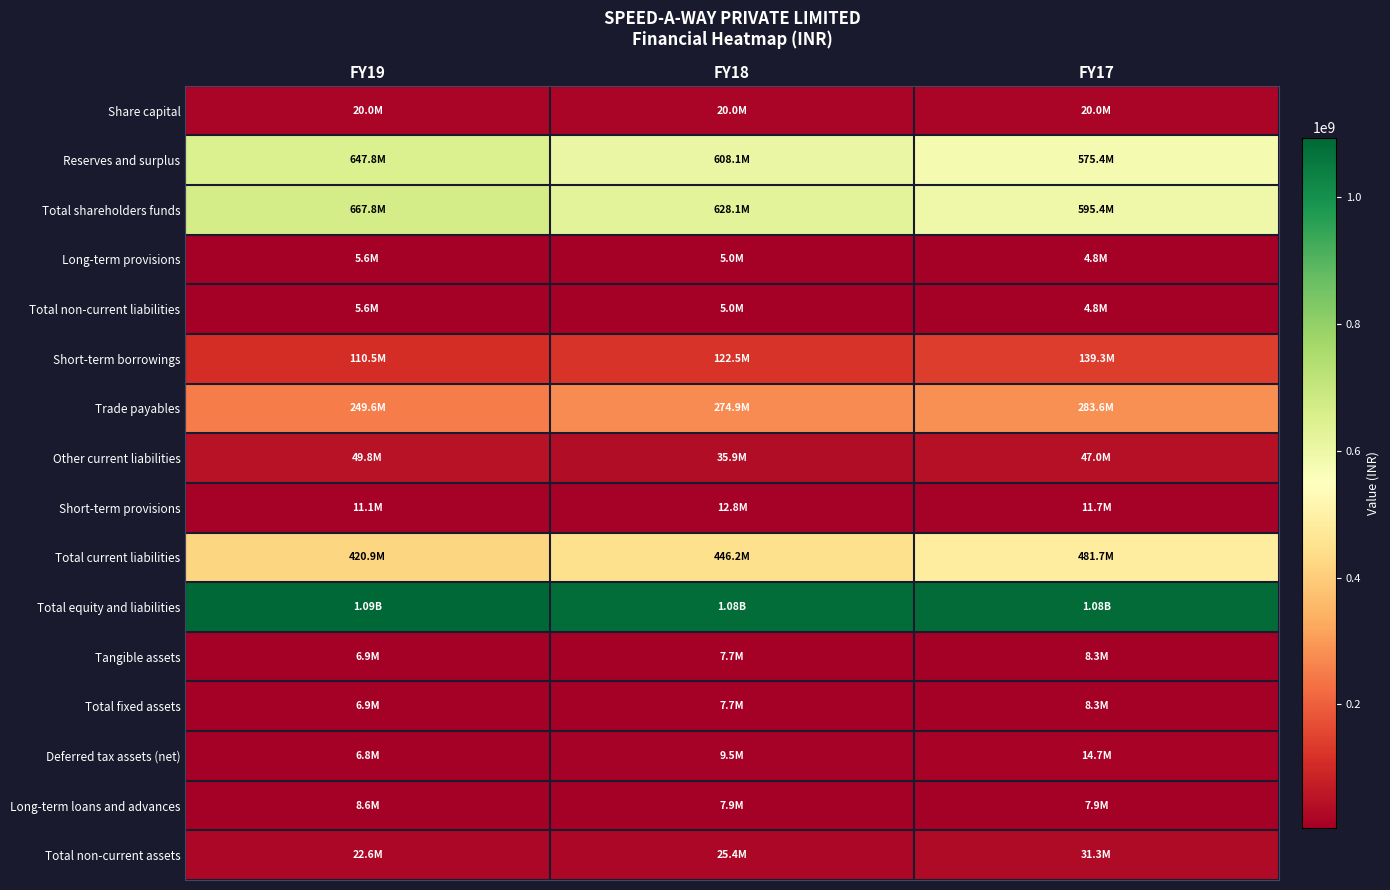

What is the total value across all series at FY18?

3295813704